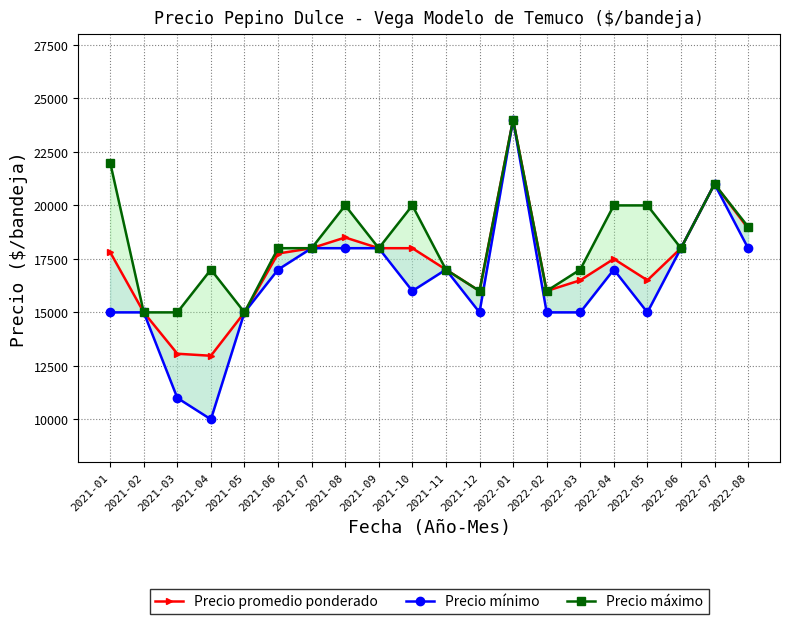

What is the difference between the maximum and minimum values in the Precio máximo series?

9000